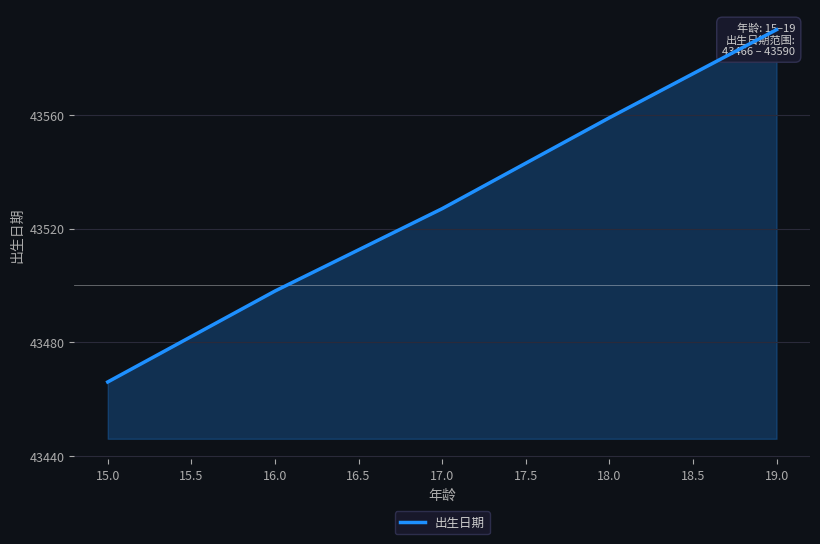

What is the value of the 4th point from the left?

43559